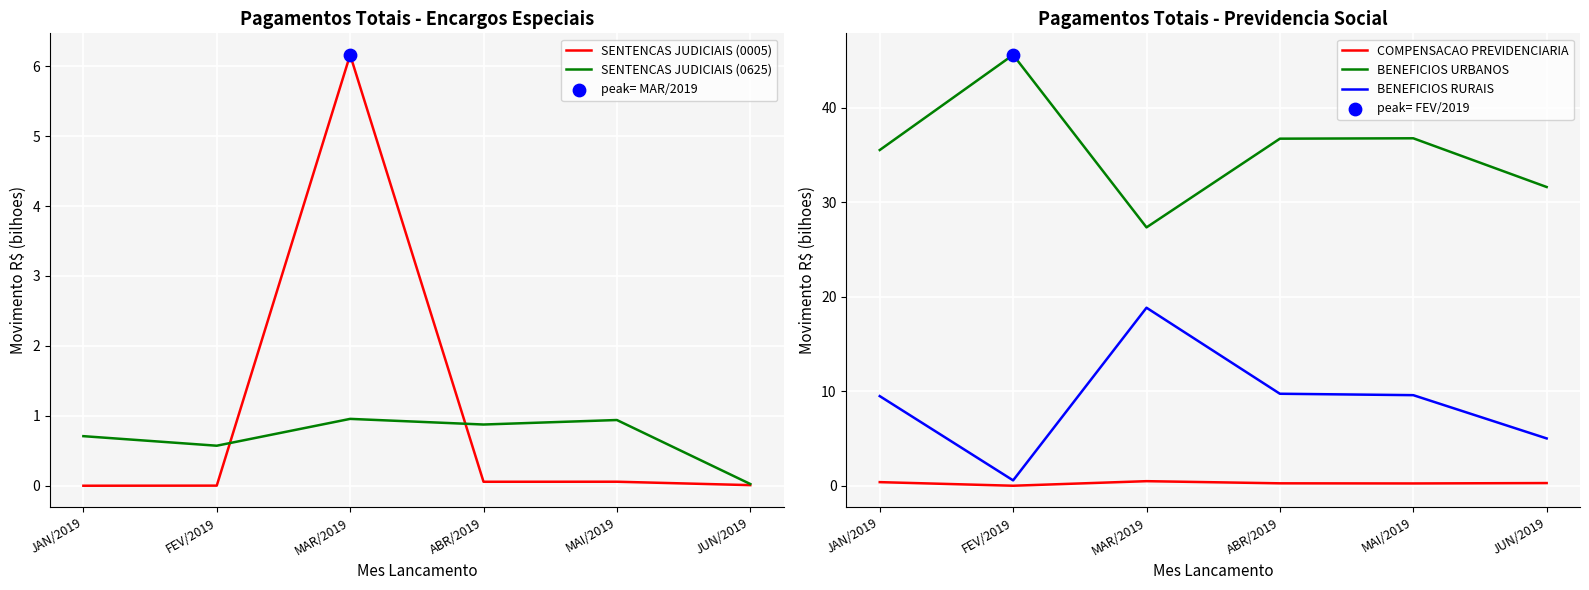

Which series contains the highest Y value?

BENEFICIOS URBANOS